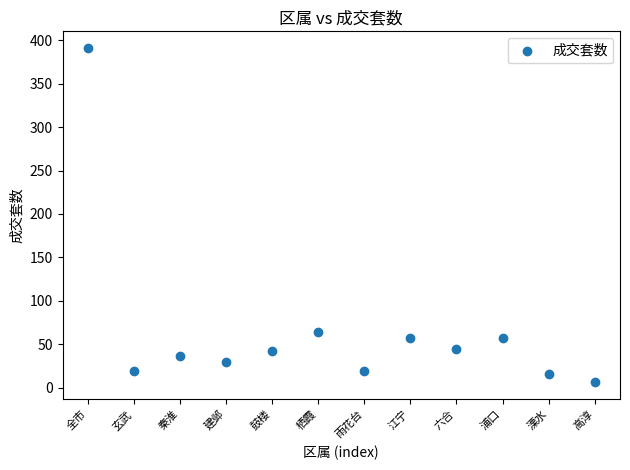

What is the range of Y values (max minus min)?

385